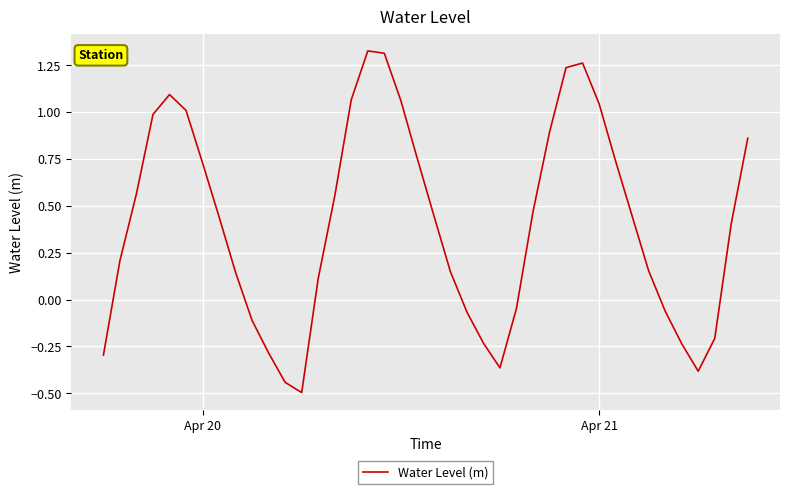

What is the smallest value displayed?

-0.5